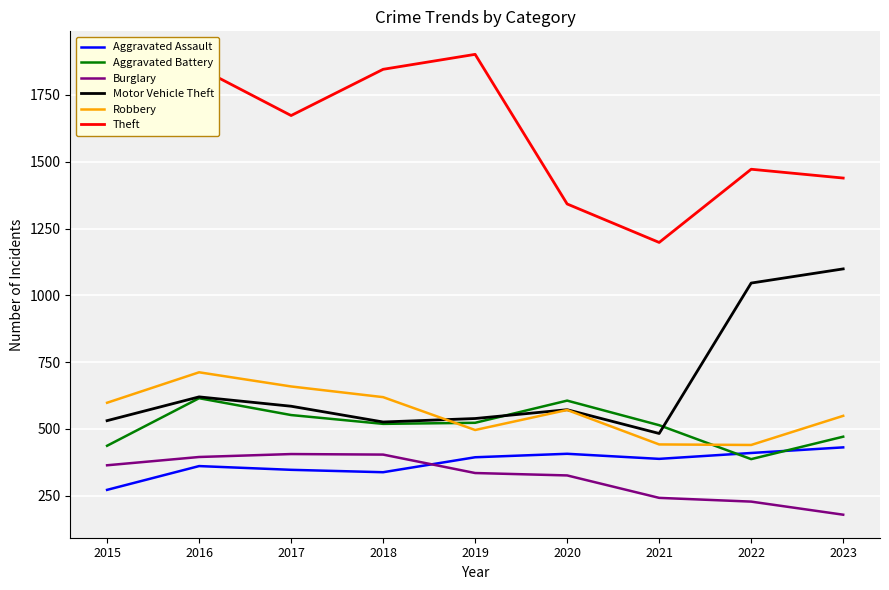

What is the spread (max minus min) of values at 2018?

1508